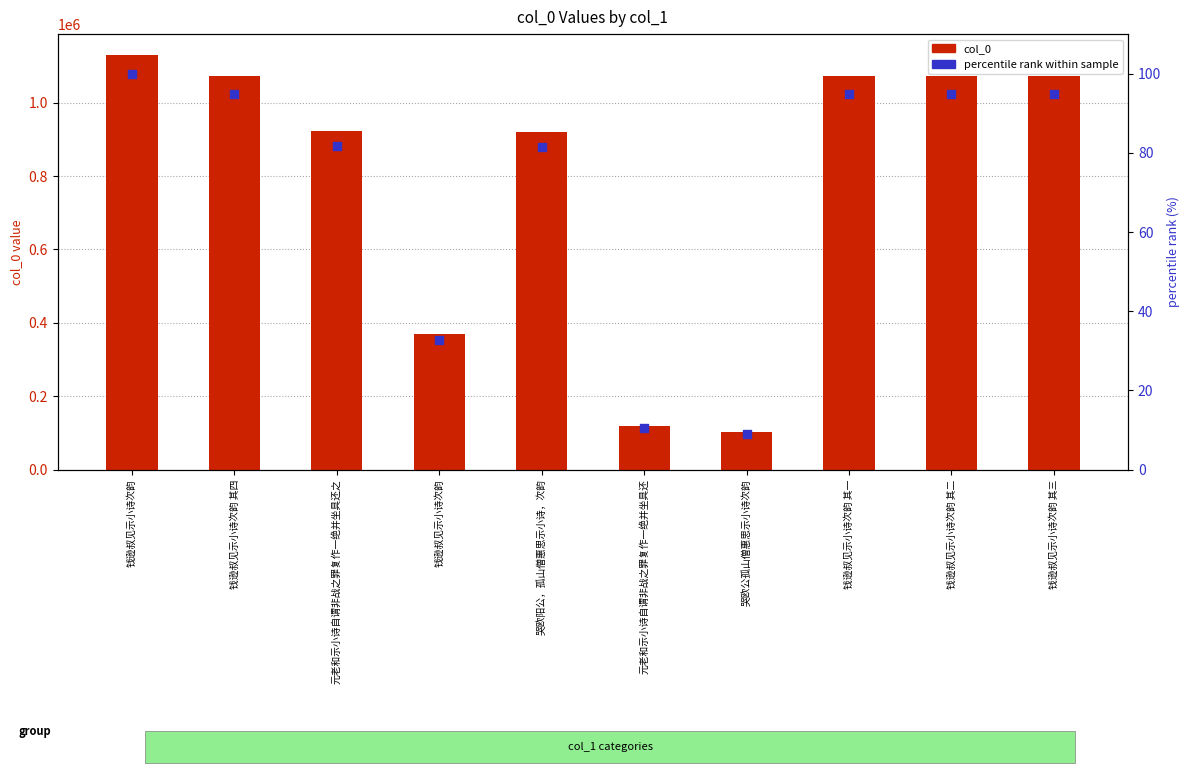

Is the value of percentile rank within sample at 钱逊叔见示小诗次韵 greater than the value of col_0 at 元老和示小诗自谓非战之罪复作一绝并坐具还?

No